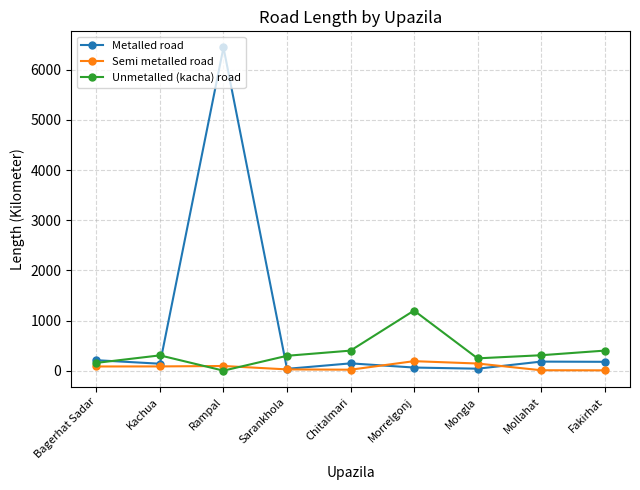

Where is the first local maximum for Metalled road?

Rampal